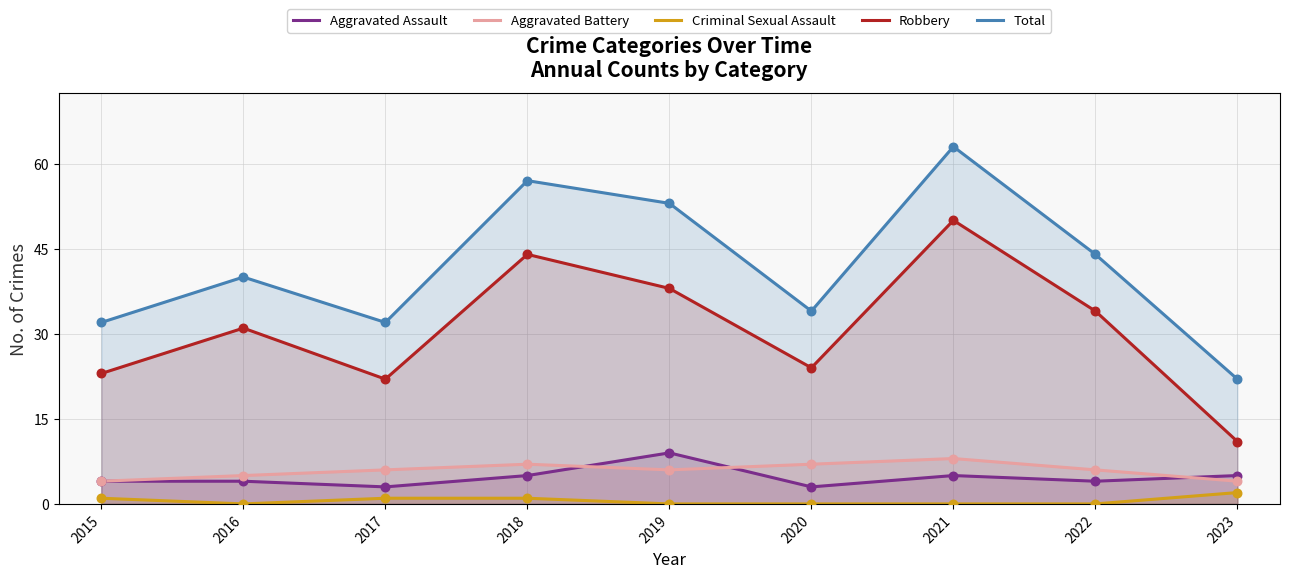

At how many categories does at least one series exceed 8?

9